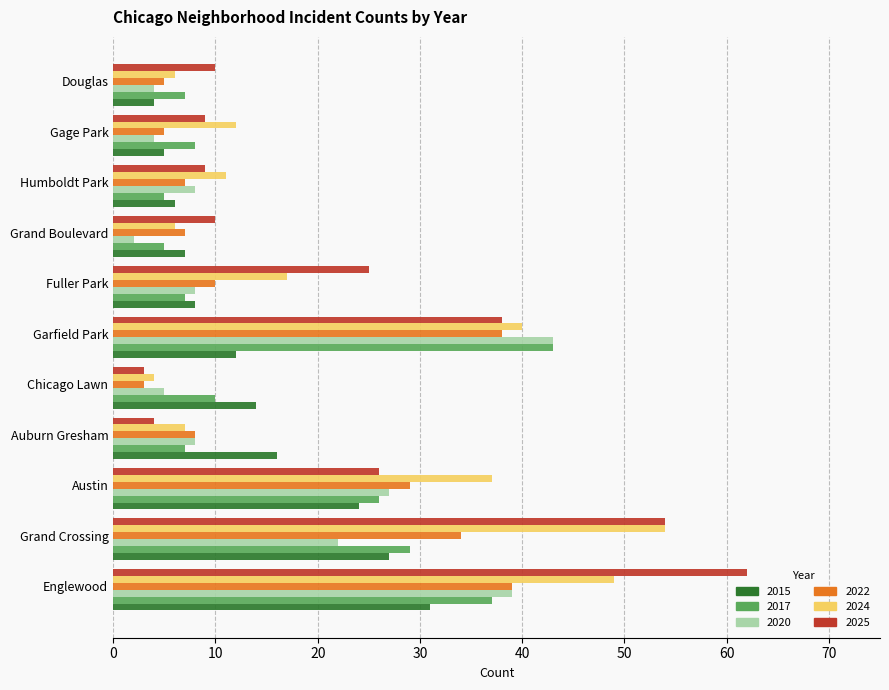

At which label is 2017 closest to 24?

Austin